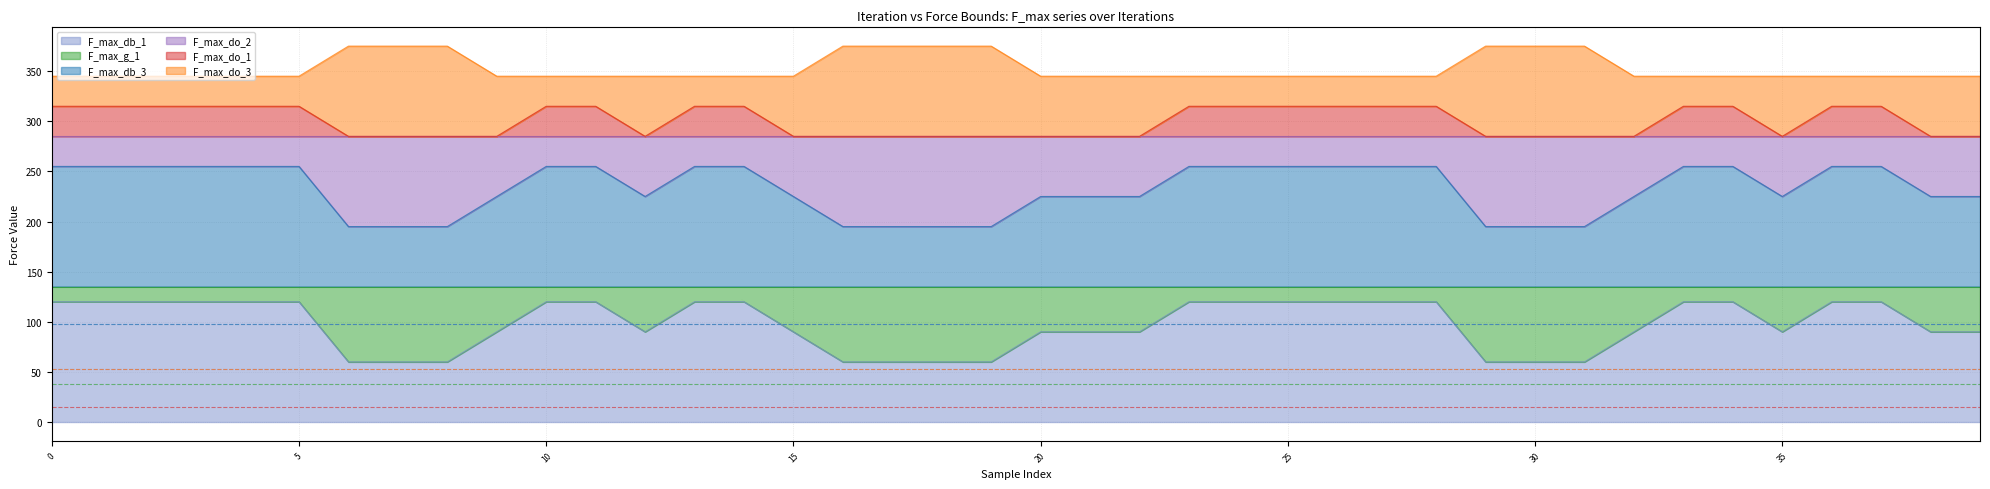

Between 1 and 0, which is larger?

1